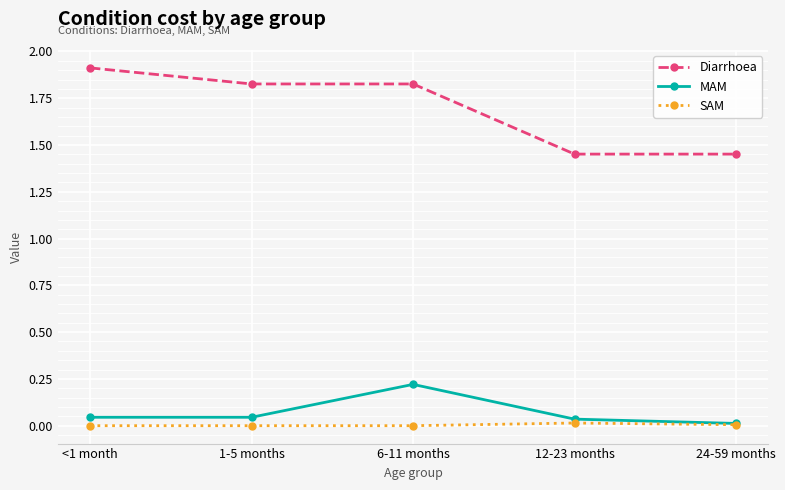

Does the chart have visible grid lines?

Yes